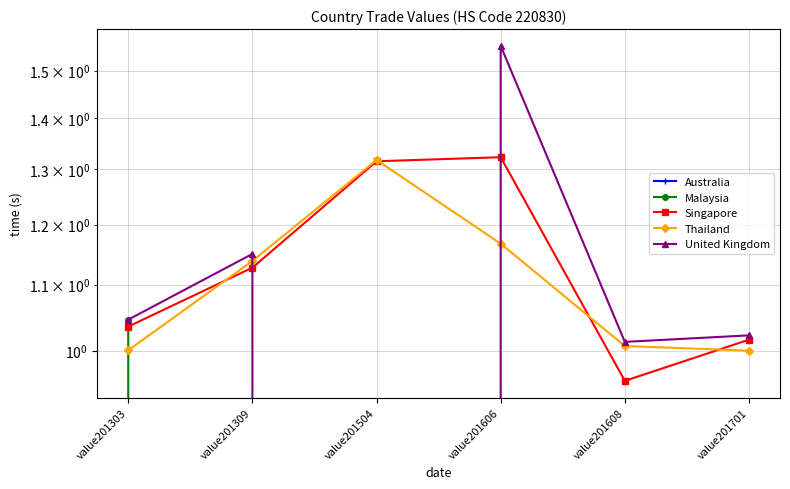

How many values in the Singapore series are below 1?

1